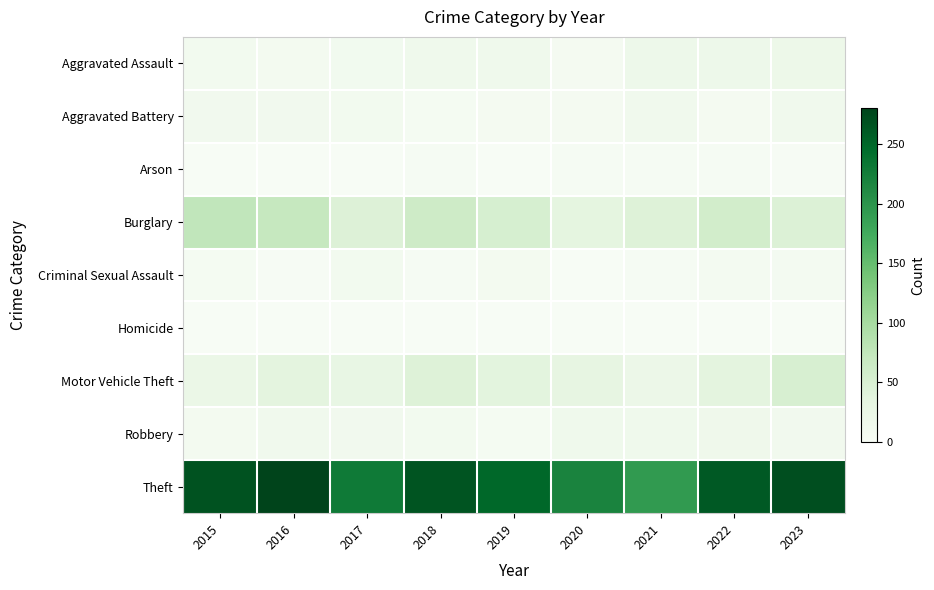

Count the number of data series in this chart.

9